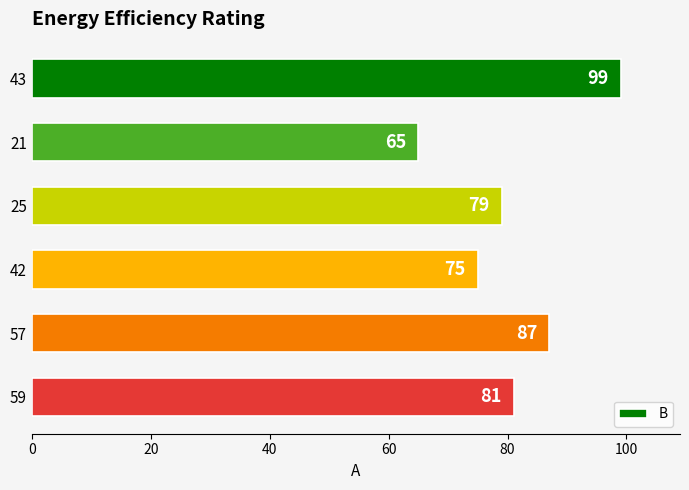

Reading top to bottom, extract all data points from this chart.

43=99	21=65	25=79	42=75	57=87	59=81